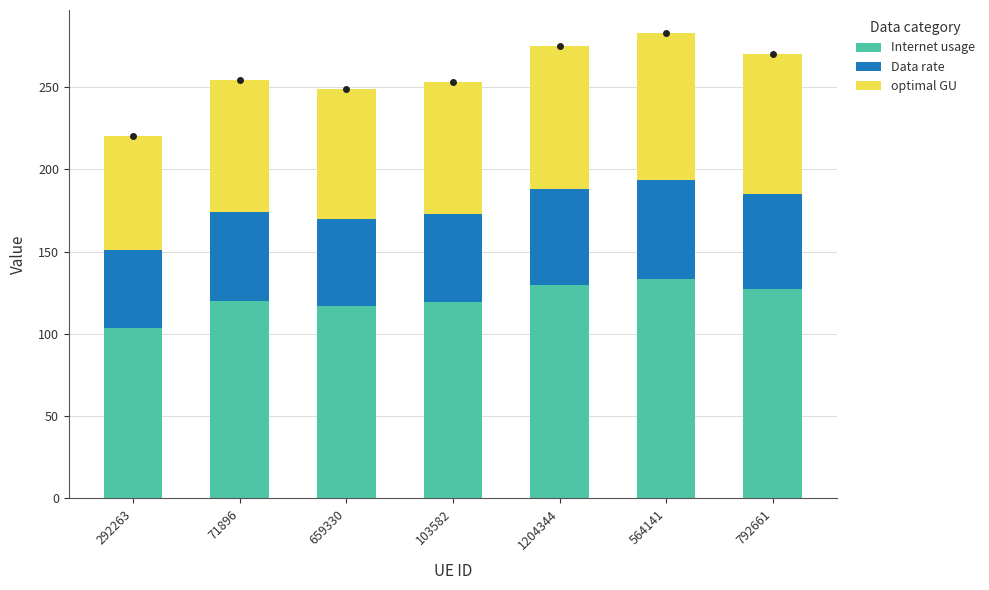

What is the approximate value of Internet usage at 71896?

119.7